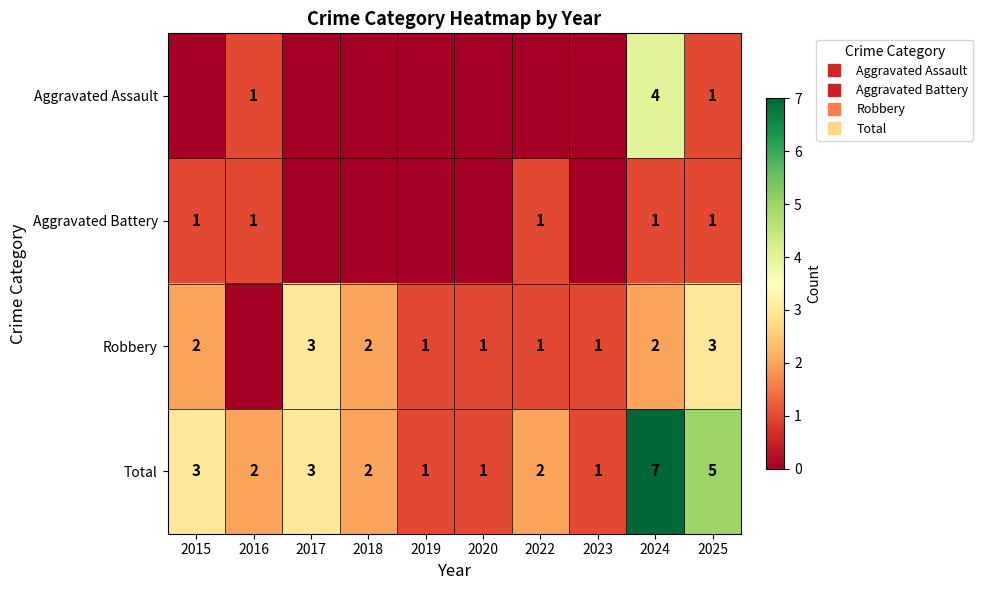

Between 2018 and 2020, which is larger?

2018